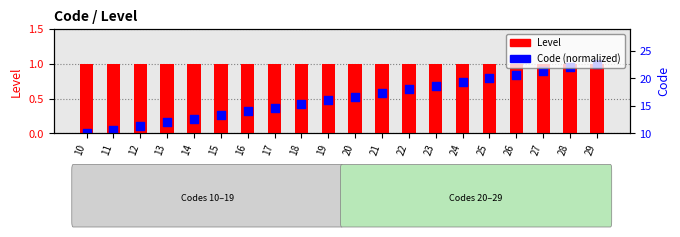

Which series has the largest total across all categories?

Level